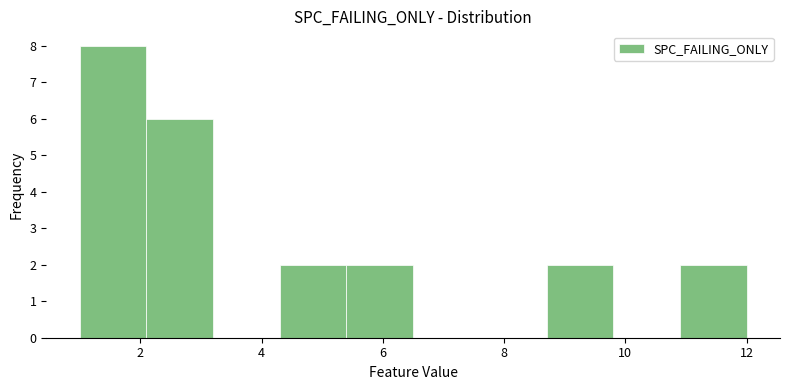

Reading left to right, list every bar in this chart as the range it spans on the x-axis followed by its height. Neither the bar edges nor the heights are printed on the chart, so give them approximately, as read against the axes.

1.0 to 2.1: 8
2.1 to 3.2: 6
3.2 to 4.3: 0
4.3 to 5.4: 2
5.4 to 6.5: 2
6.5 to 7.6: 0
7.6 to 8.7: 0
8.7 to 9.8: 2
9.8 to 10.9: 0
10.9 to 12.0: 2